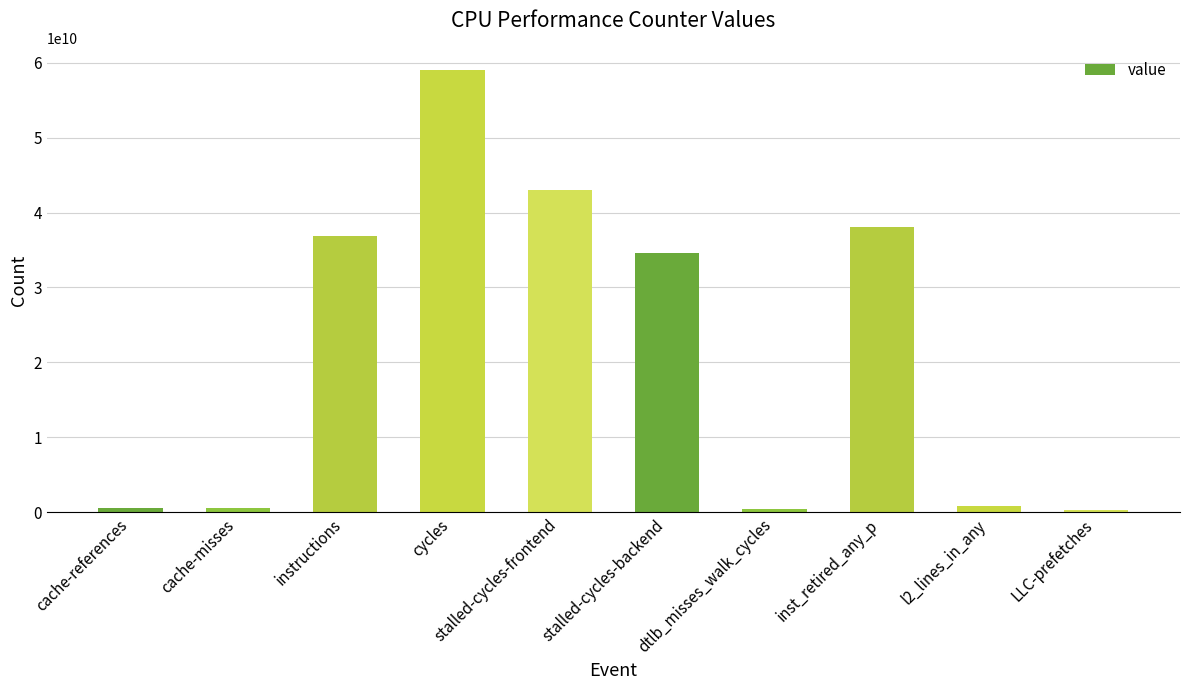

What is the average value?

21427376605